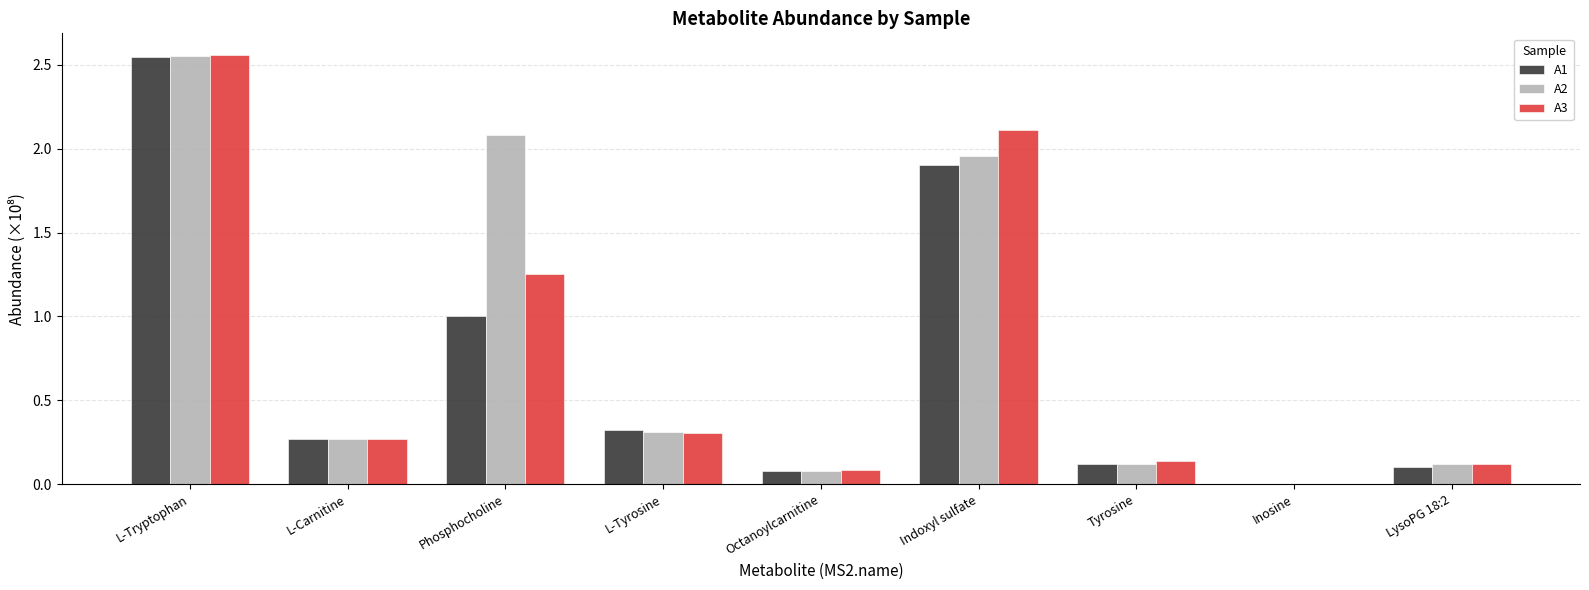

Which series has the widest spread of values?

A3